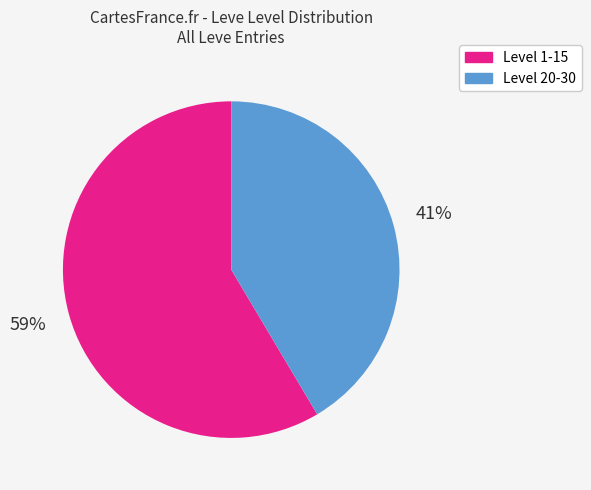

To the nearest percent, what is the average slice percentage?

50%